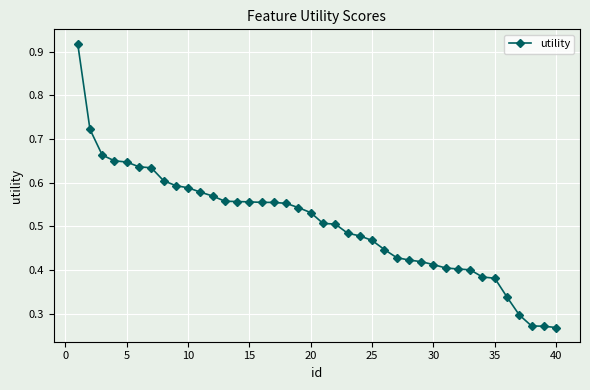

How many values are between 0 and 1?

40